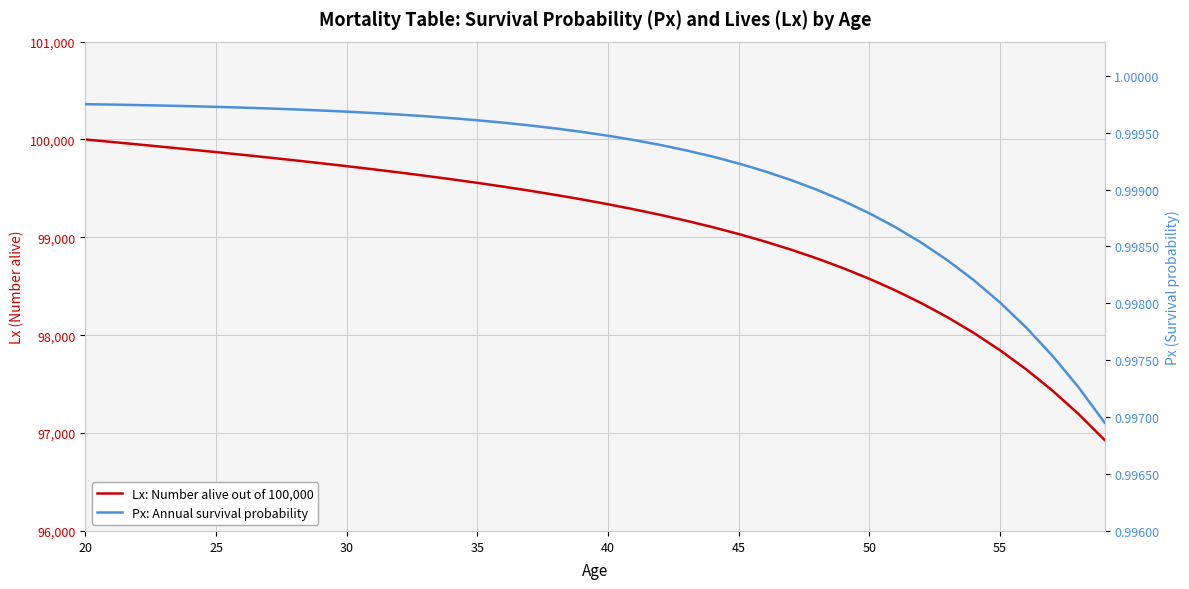

What is the difference between the second highest and second lowest values in the Lx: Number alive out of 100,000 series?

2779.5